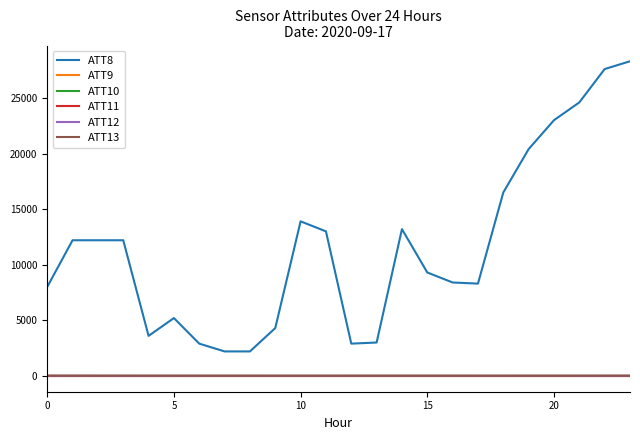

Reading right to left, what are all the values shown in this chart?

ATT8: 28300.0	27600.0	24600.0	23000.0	20400.0	16500.0	8300.0	8400.0	9300.0	13200.0	3000.0	2900.0	13000.0	13900.0	4300.0	2200.0	2200.0	2900.0	5200.0	3600.0	12200.0	12200.0	12200.0	8000.0
ATT9: -10.0	-10.0	-10.0	-10.0	-10.0	-10.0	-10.0	-10.0	-10.0	-10.0	-10.0	-10.0	-10.0	-10.0	-10.0	-10.0	-10.0	-10.0	-10.0	-10.0	-10.0	-10.0	-10.0	-10.0
ATT10: -10.0	-10.0	-10.0	-10.0	-10.0	-10.0	-10.0	-10.0	-10.0	-10.0	-10.0	-10.0	-10.0	-10.0	-10.0	-10.0	-10.0	-10.0	-10.0	-10.0	-10.0	-10.0	-10.0	-10.0
ATT11: -10.0	-10.0	-10.0	-10.0	-10.0	-10.0	-10.0	-10.0	-10.0	-10.0	-10.0	-10.0	-10.0	-10.0	-10.0	-10.0	-10.0	-10.0	-10.0	-10.0	-10.0	-10.0	-10.0	-10.0
ATT12: 6.8	8.1	7.3	7.6	7.0	7.7	7.5	7.7	7.4	7.2	7.8	7.8	8.2	8.9	7.9	7.5	7.2	6.4	5.5	6.5	8.0	9.5	12.1	10.6
ATT13: 21.7	19.9	19.6	19.4	18.0	16.8	17.1	19.2	19.1	18.3	17.7	18.2	14.8	15.7	16.2	17.6	18.3	18.3	18.8	19.8	20.9	19.3	21.3	22.1